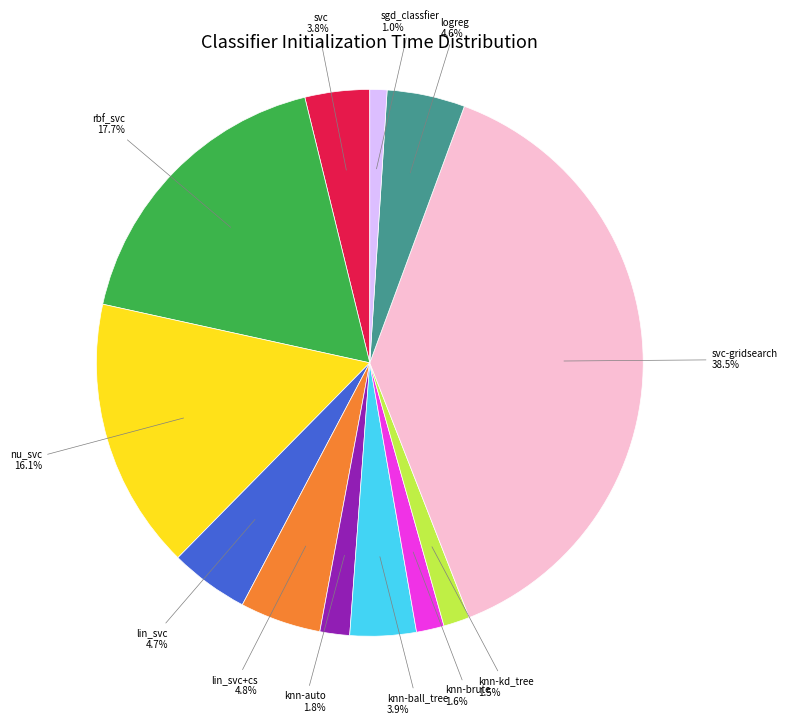

Does any single category account for the majority?

No